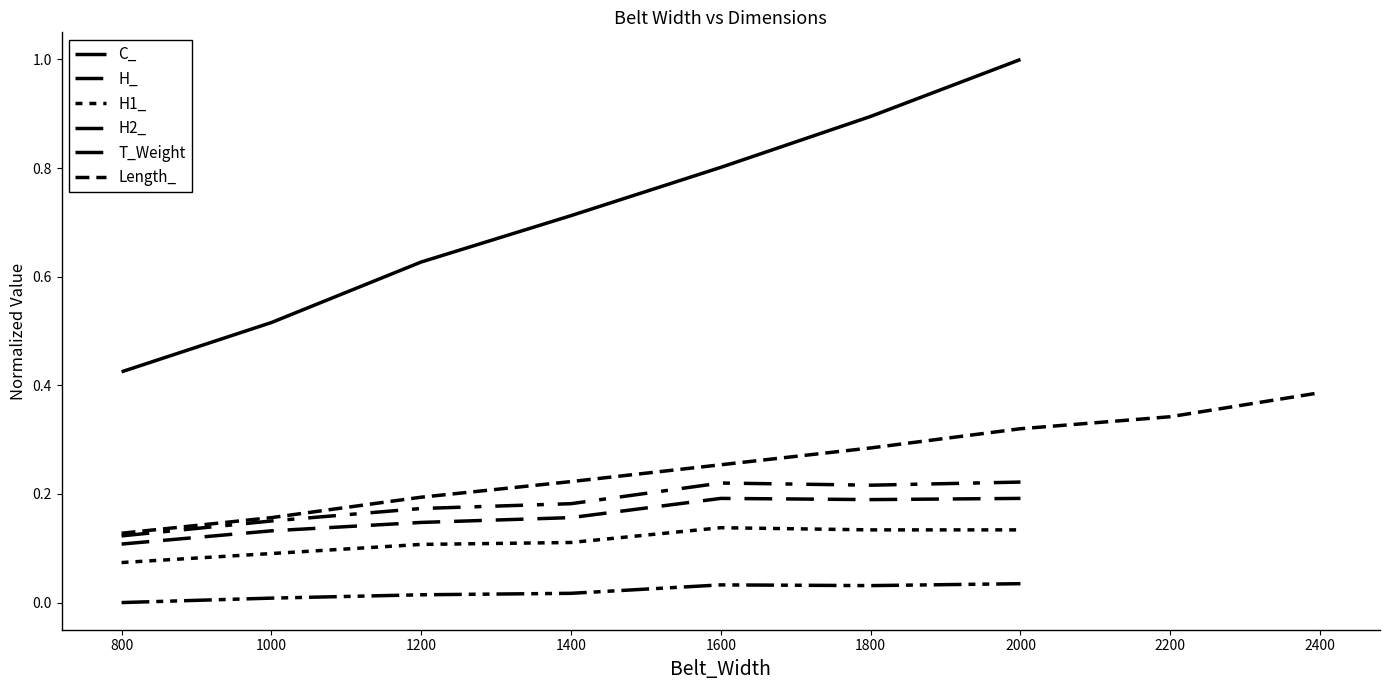

Does the chart display data point markers on the line(s)?

No